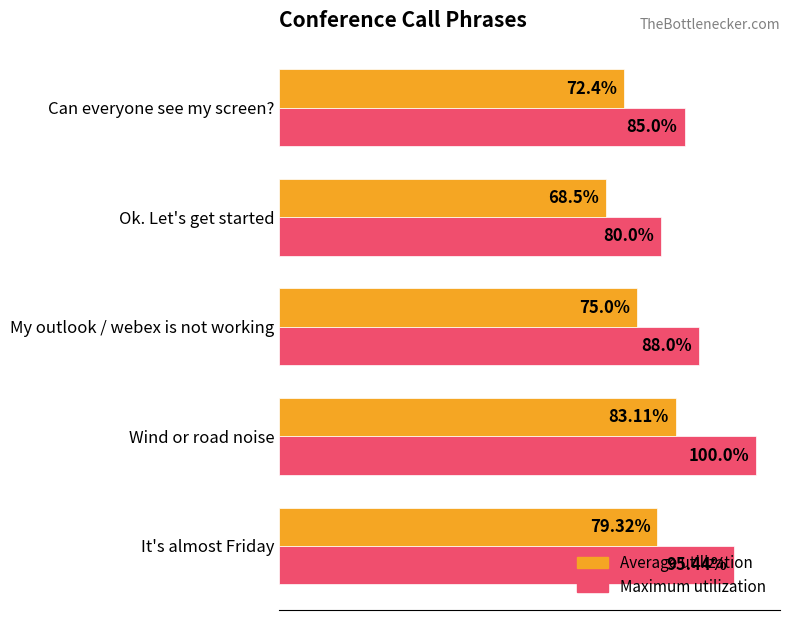

Which series has the largest total across all categories?

Maximum utilization